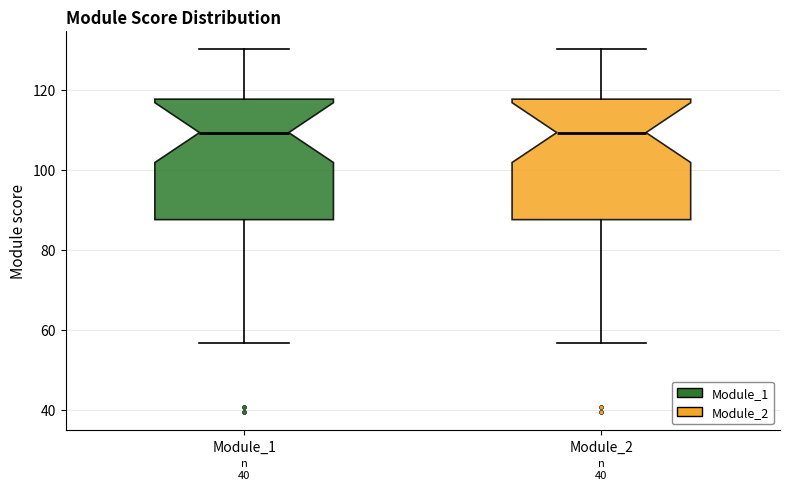

Reading left to right, transcribe this box plot: for each box, give where its median line is, the range the box spans, and where its two whiskers end, as read against the y-axis. The values are not printed on the chart, so give them approximately, as read against the axis.

Module_1: median 110, box 88 to 118, whiskers 56 to 130
Module_2: median 110, box 88 to 118, whiskers 56 to 130